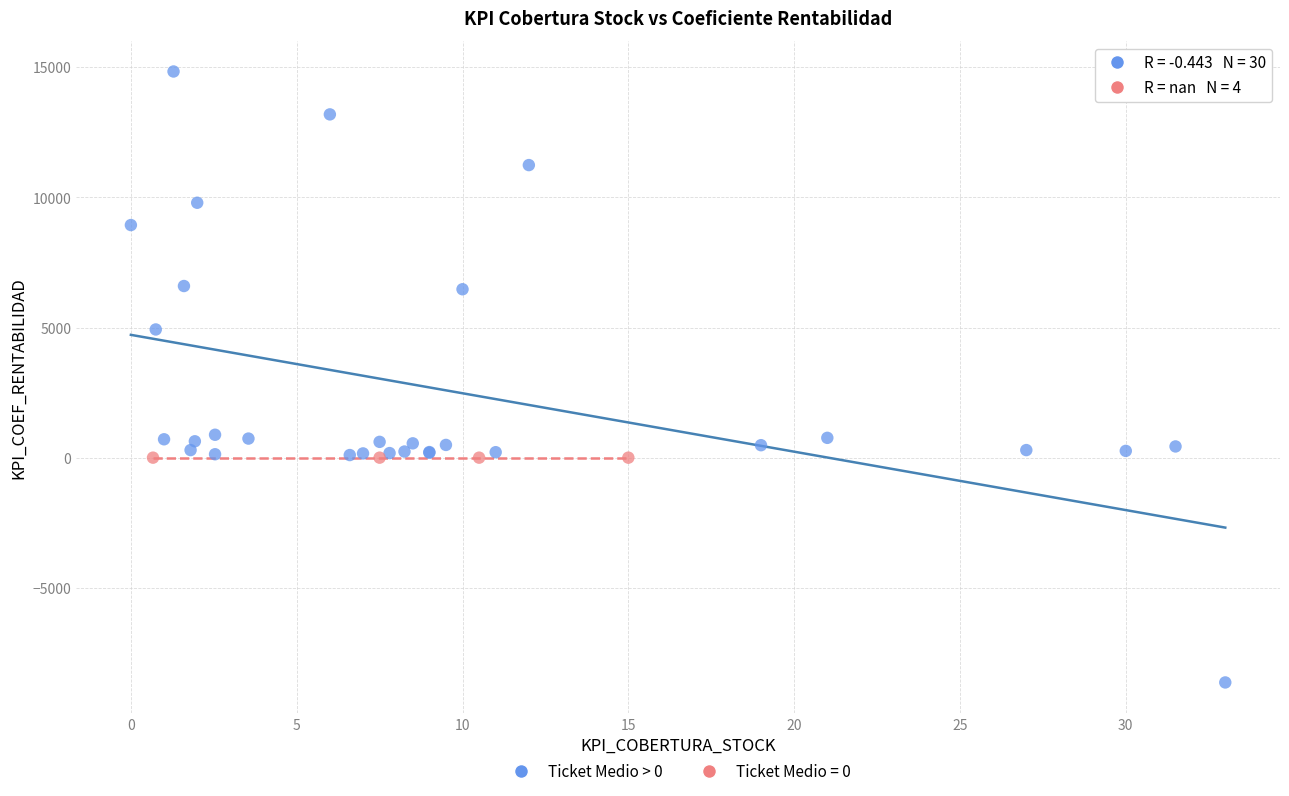

Which series reaches the minimum Y coordinate?

Ticket Medio > 0